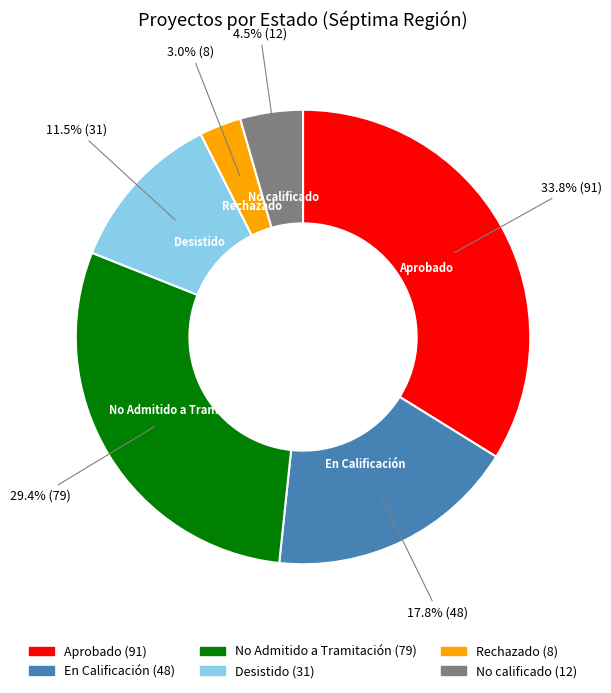

Which category has the smallest portion of the pie?

Rechazado